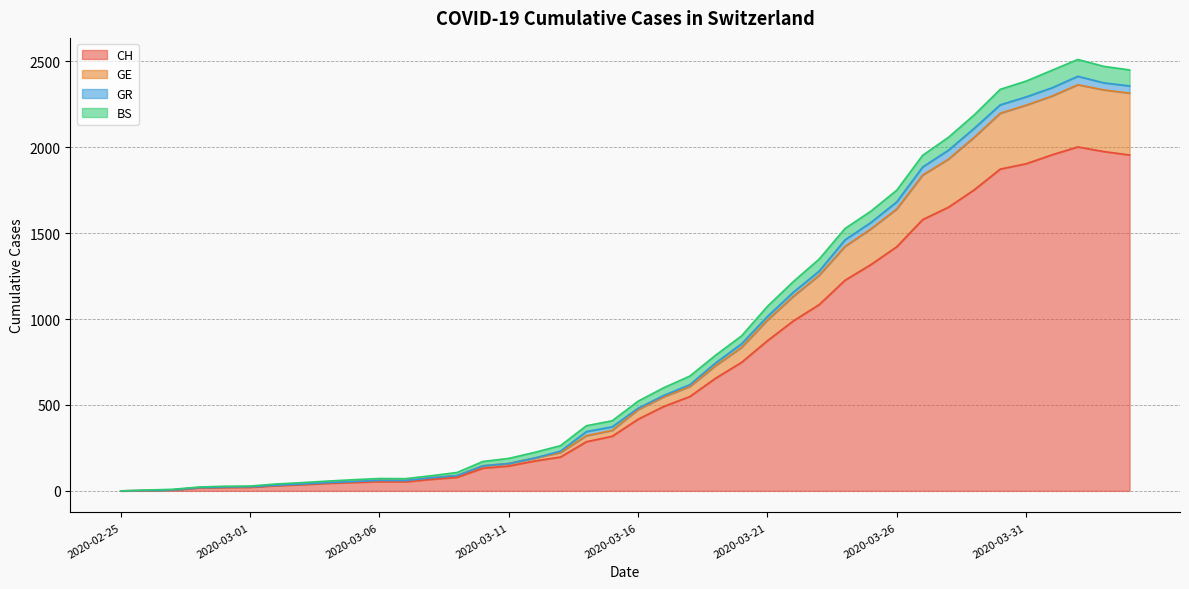

What is the label of the 6th point from the right?

2020-03-30